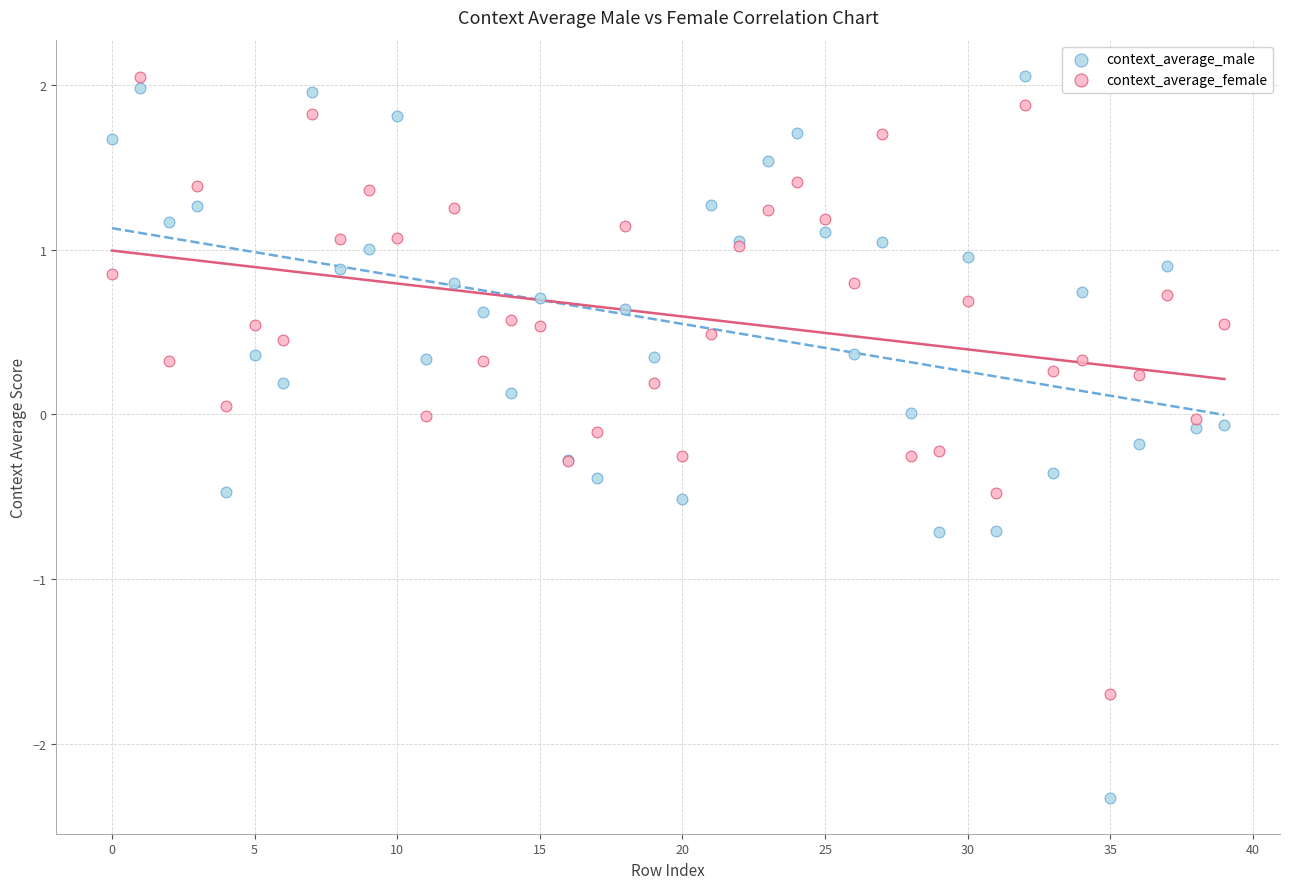

Which series has the widest spread of Y values?

context_average_male